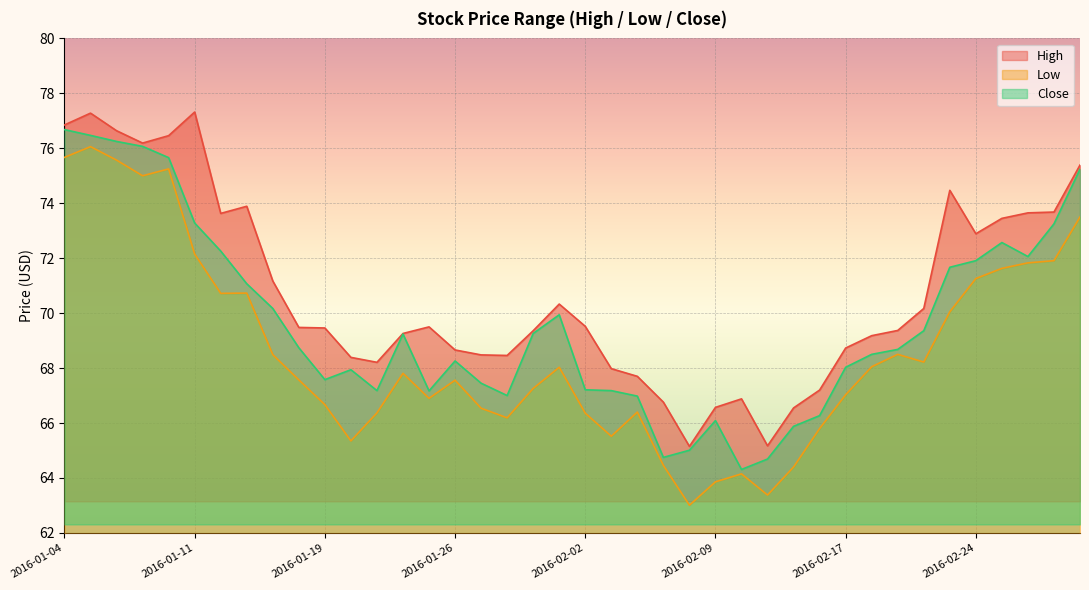

Which has a higher value, 2016-02-05 or 2016-01-21?

2016-01-21